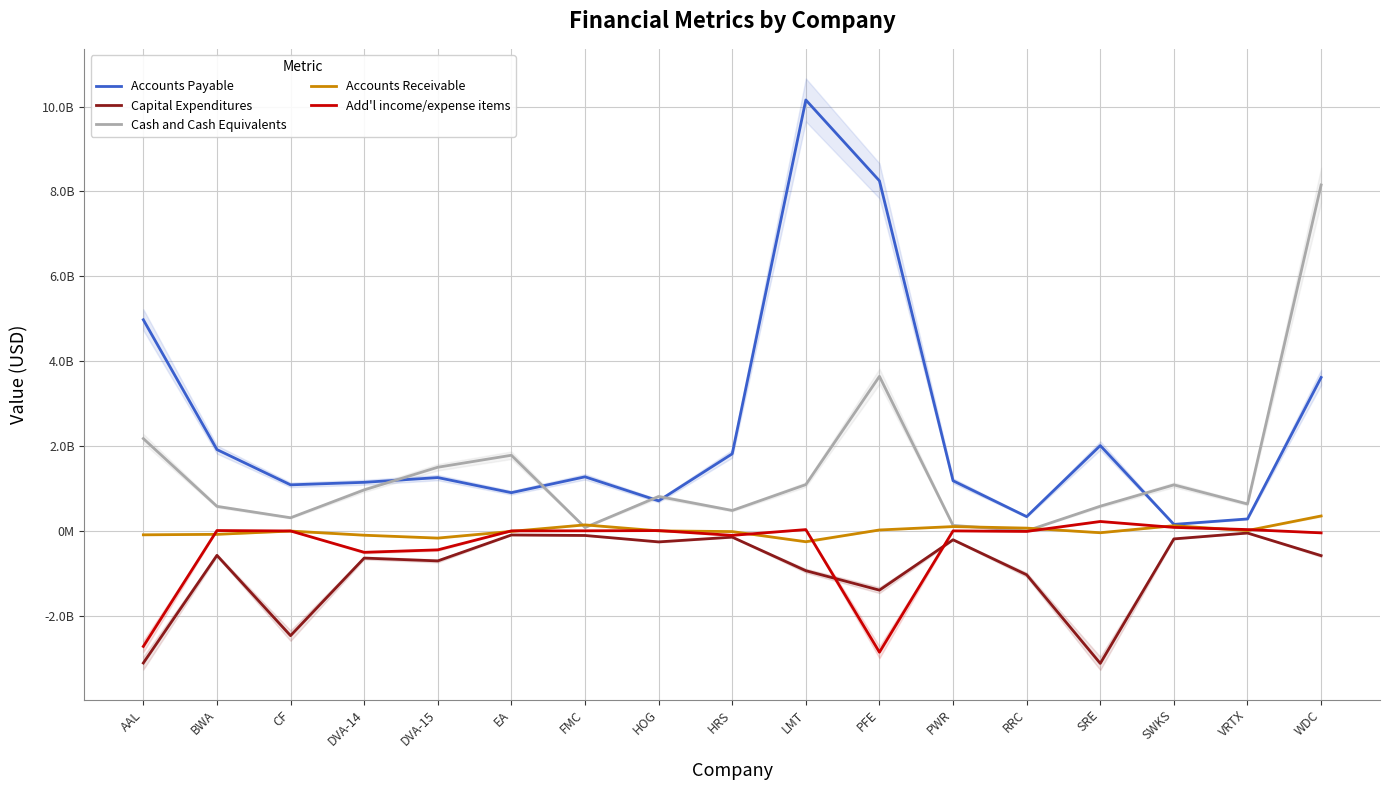

Is it true that Cash and Cash Equivalents equals 104936947 at FMC?

False